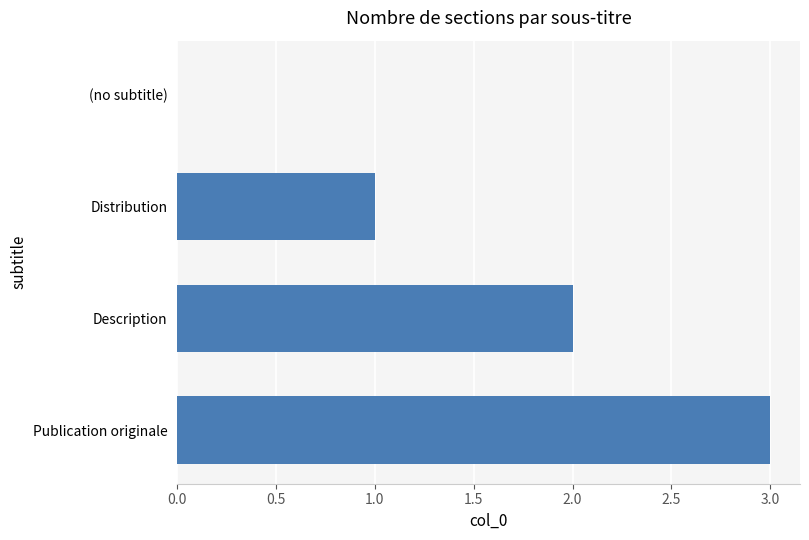

Is it true that the value at (no subtitle) is 2?

False